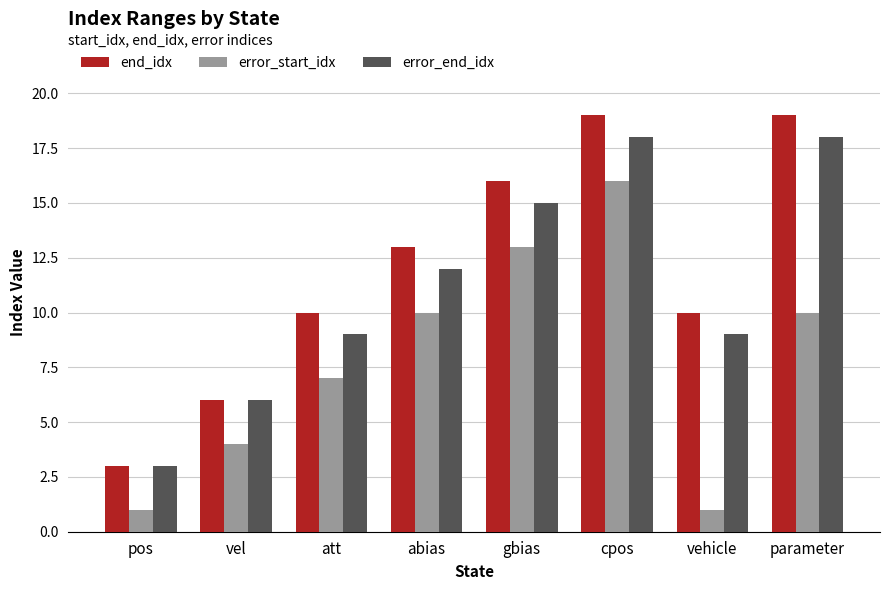

Read the error_start_idx value at att.

7